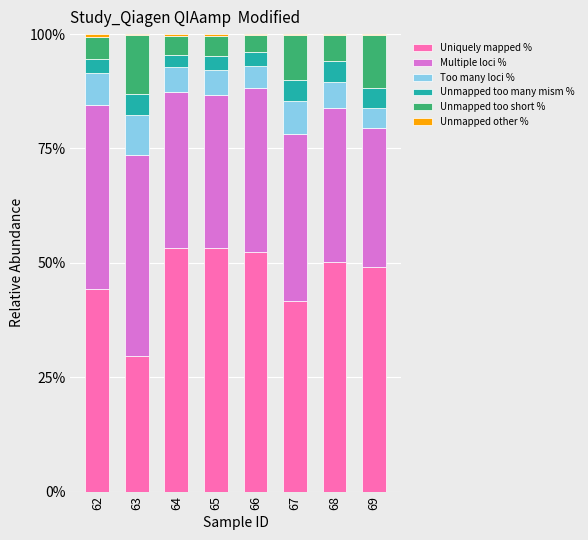

How many Unmapped too many mism % values are between 0 and 1?

8